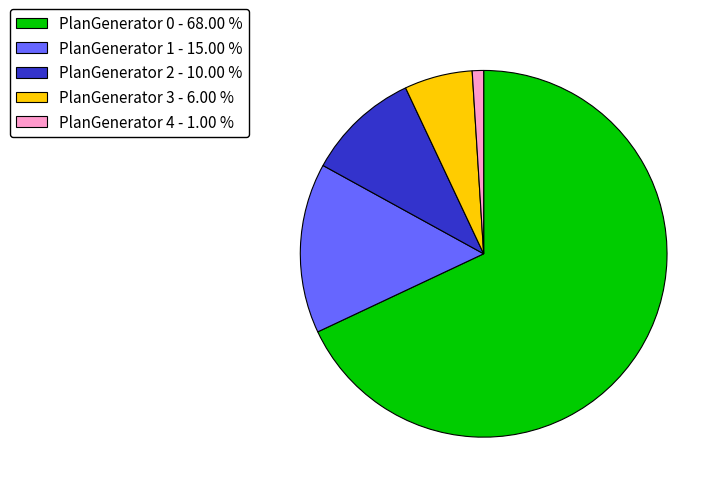

True or false: PlanGenerator 0 accounts for 68% of the total.

True